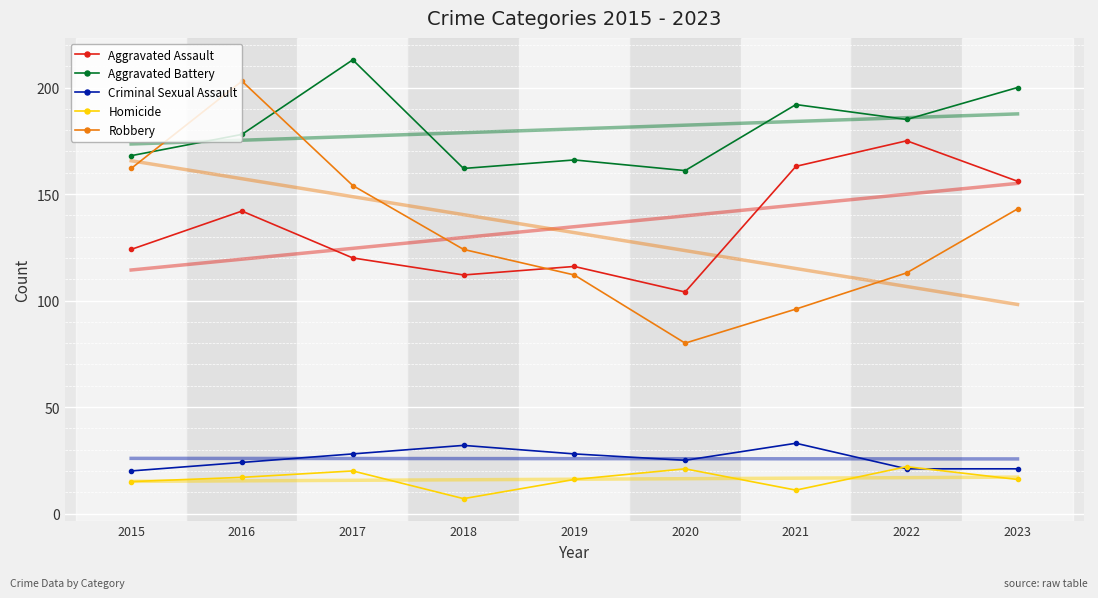

The value of Robbery at 2015 is 162. True or false?

True